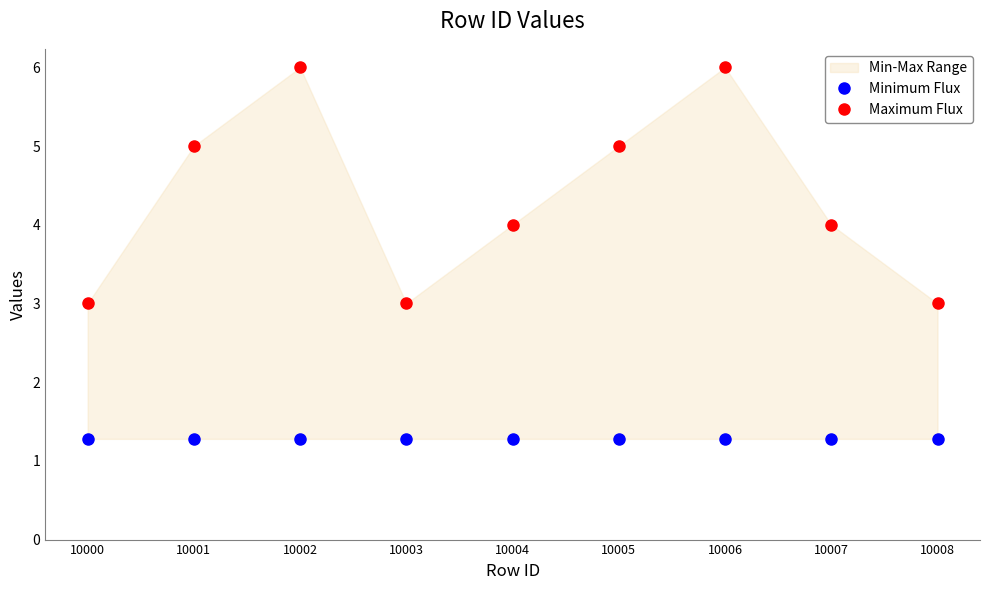

What is the difference between the Maximum Flux values at 10000 and 10001?

2.0